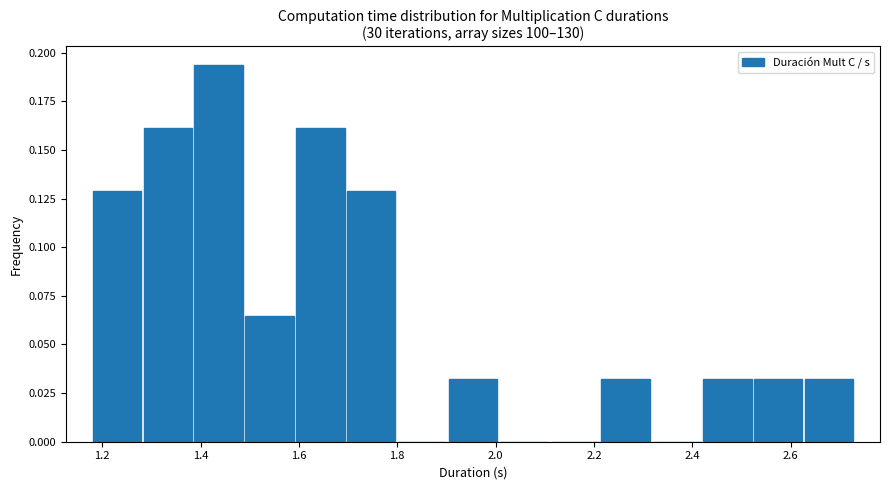

How tall is the bar that spans 1.18 to 1.28 on the x-axis? Neither the bar edges nor the heights are printed on the chart, so give them approximately, as read against the axes.

0.130